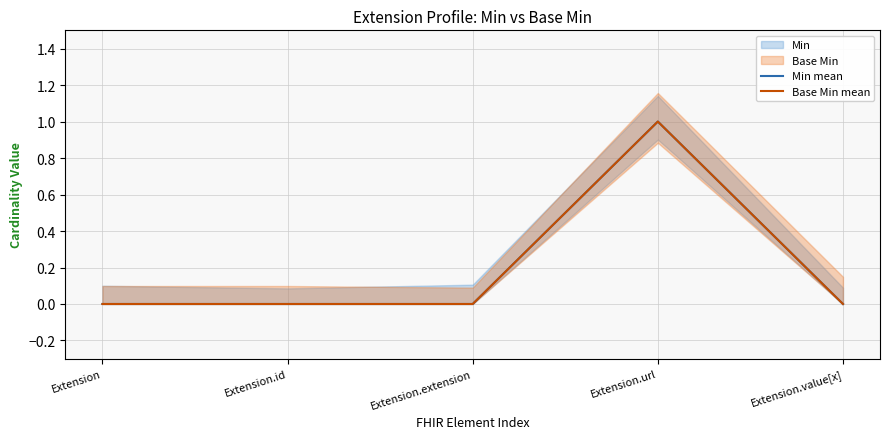

How many values in Min mean are above zero?

1